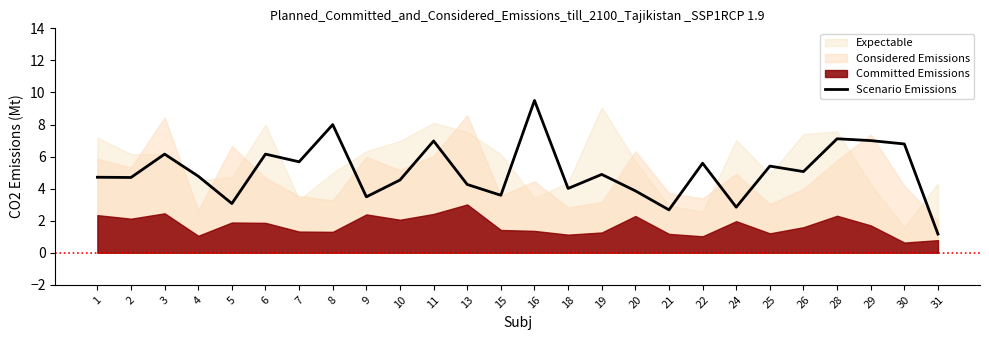

Does the chart display data point markers on the line(s)?

No